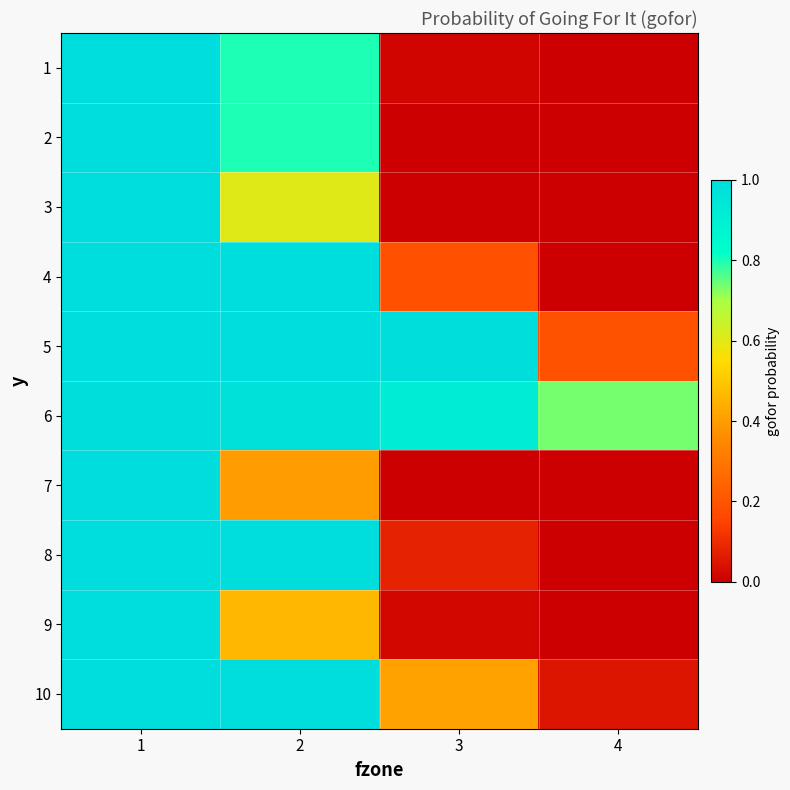

Reading right to left, extract all data points from this chart.

1: 4=0.0	3=0.0	2=0.8	1=1.0
2: 4=0.0	3=0.0	2=0.8	1=1.0
3: 4=0.0	3=0.0	2=0.6	1=1.0
4: 4=0.0	3=0.2	2=1.0	1=1.0
5: 4=0.2	3=1.0	2=1.0	1=1.0
6: 4=0.7	3=0.9	2=1.0	1=1.0
7: 4=0.0	3=0.0	2=0.4	1=1.0
8: 4=0.0	3=0.1	2=1.0	1=1.0
9: 4=0.0	3=0.0	2=0.5	1=1.0
10: 4=0.0	3=0.4	2=1.0	1=1.0